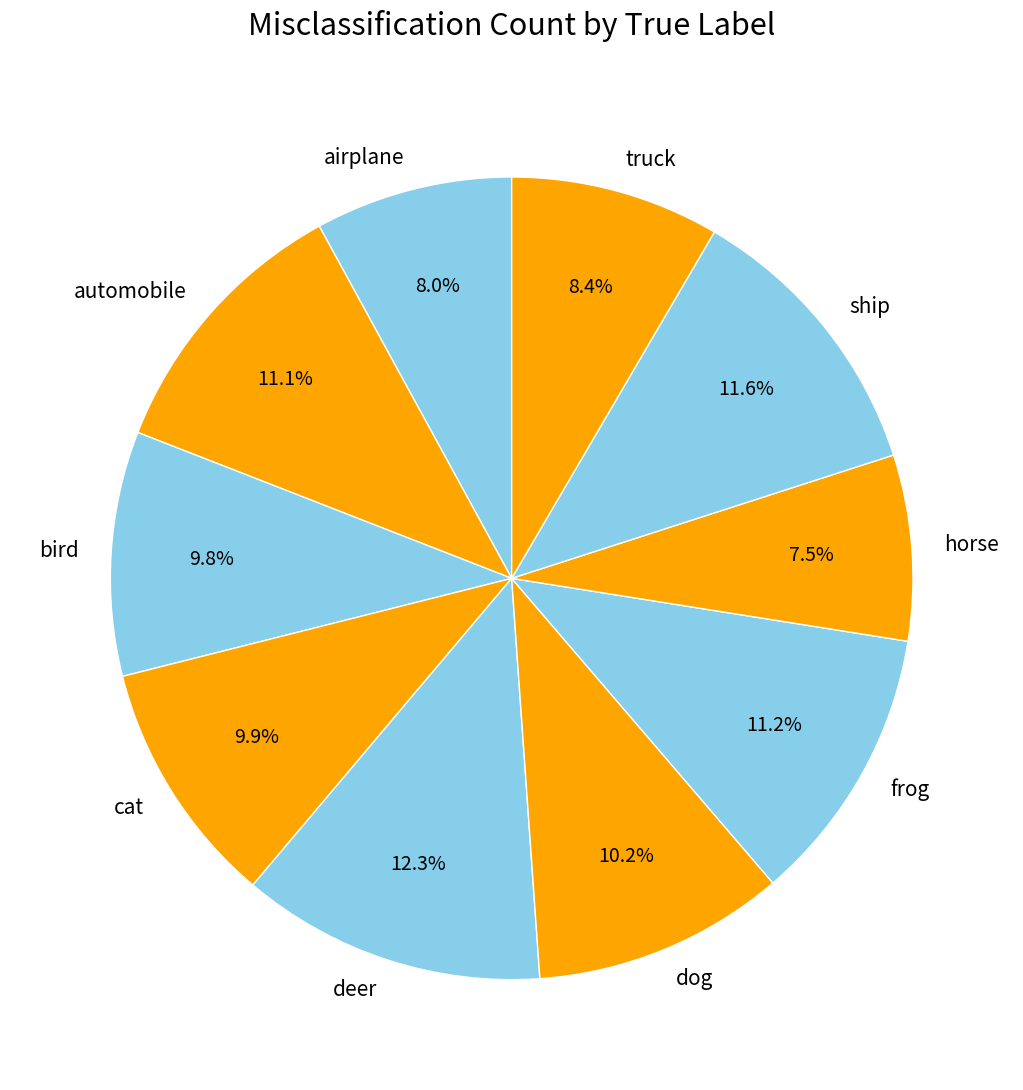

Is the sum of deer and ship greater than half?

No